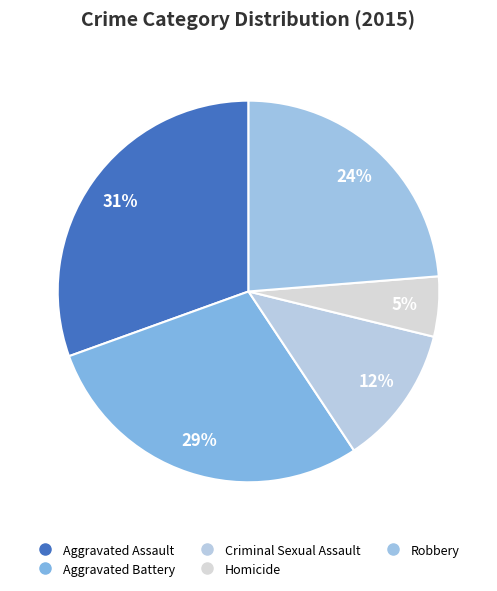

Which slice is the smallest?

Homicide